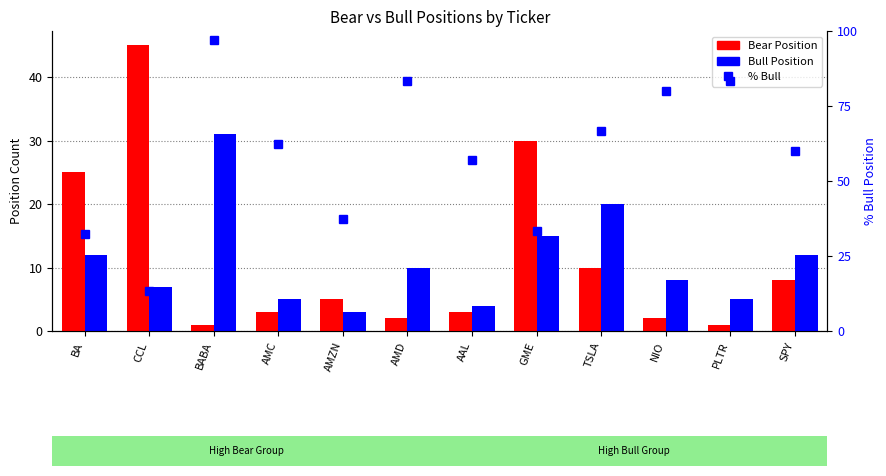

Reading left to right, transcribe all the data shown in this chart.

Bear Position: BA=25.0	CCL=45.0	BABA=1.0	AMC=3.0	AMZN=5.0	AMD=2.0	AAL=3.0	GME=30.0	TSLA=10.0	NIO=2.0	PLTR=1.0	SPY=8.0
Bull Position: BA=12.0	CCL=7.0	BABA=31.0	AMC=5.0	AMZN=3.0	AMD=10.0	AAL=4.0	GME=15.0	TSLA=20.0	NIO=8.0	PLTR=5.0	SPY=12.0
% Bull: BA=32.4	CCL=13.5	BABA=96.9	AMC=62.5	AMZN=37.5	AMD=83.3	AAL=57.1	GME=33.3	TSLA=66.7	NIO=80.0	PLTR=83.3	SPY=60.0